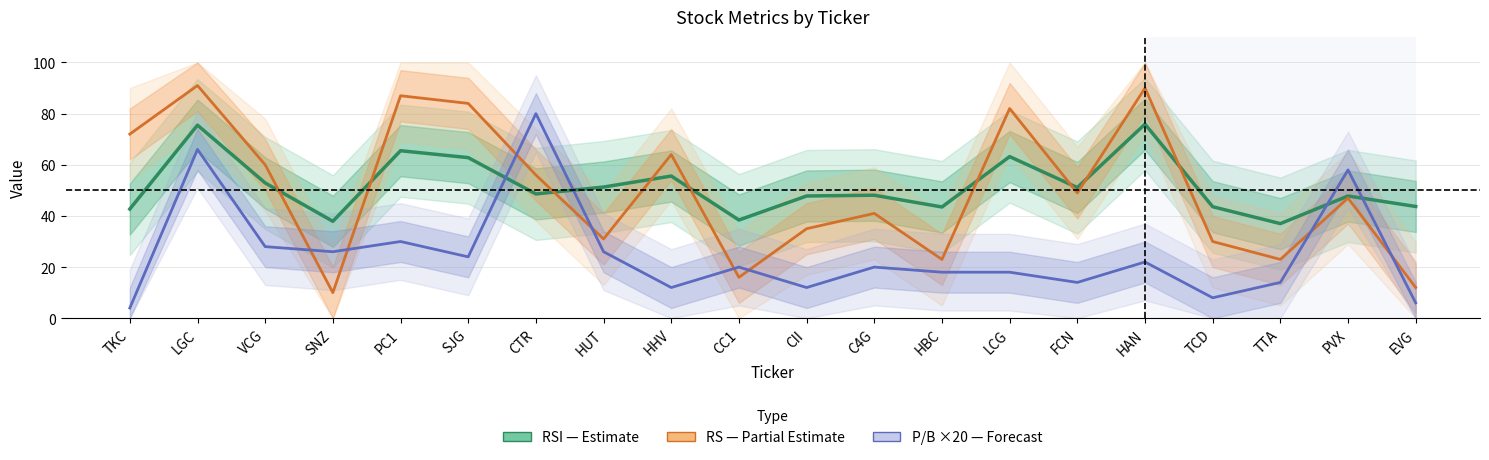

After their last crossing, which series has the higher values: RSI (Estimate) or P/B ×20 (Forecast)?

RSI (Estimate)